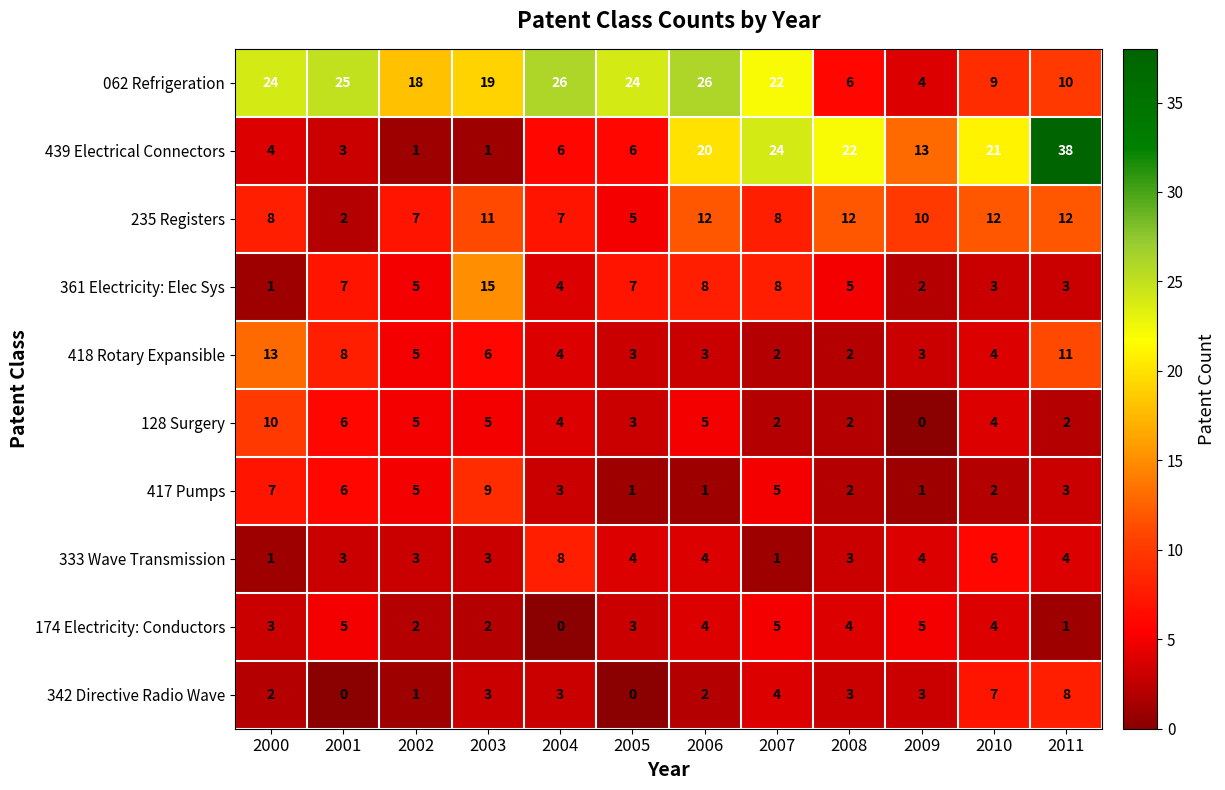

What is the approximate value of 333 Wave Transmission at 2010?

6